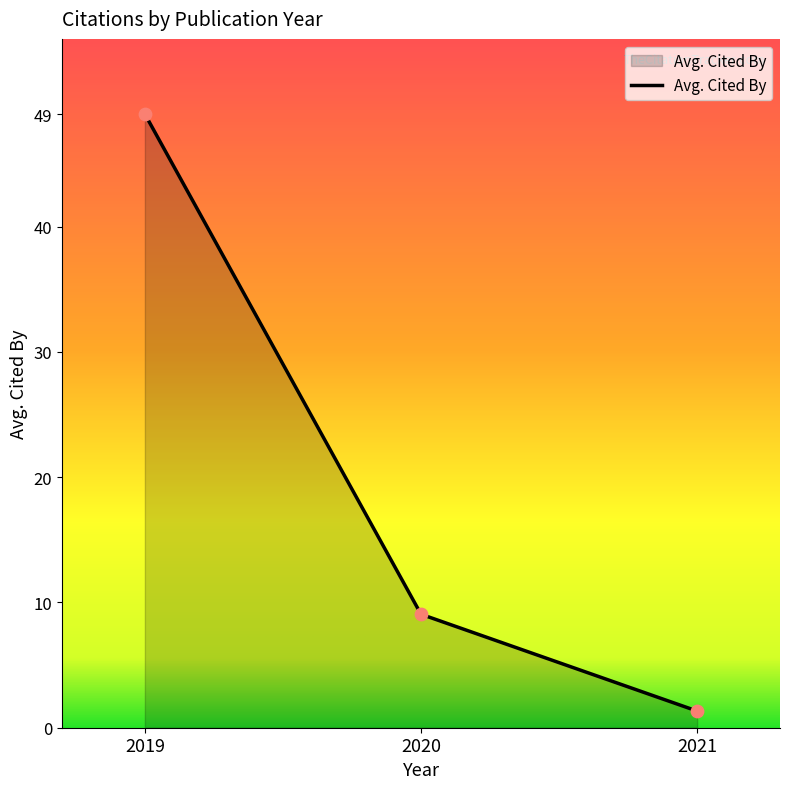

Which has a higher value, 2019 or 2021?

2019